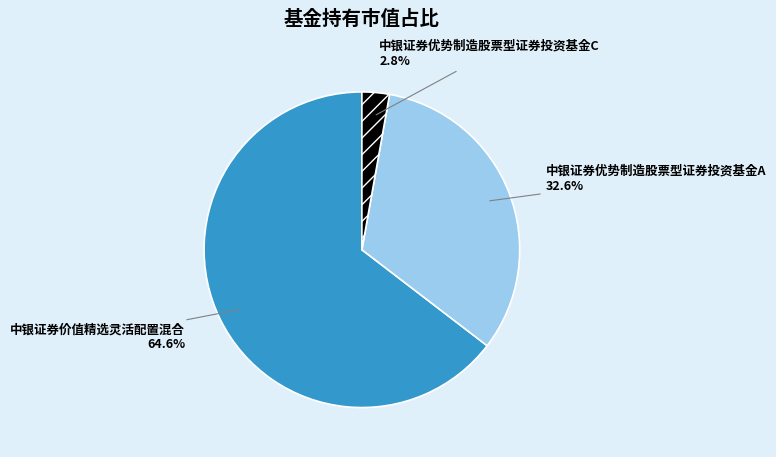

Does any single category account for the majority?

Yes